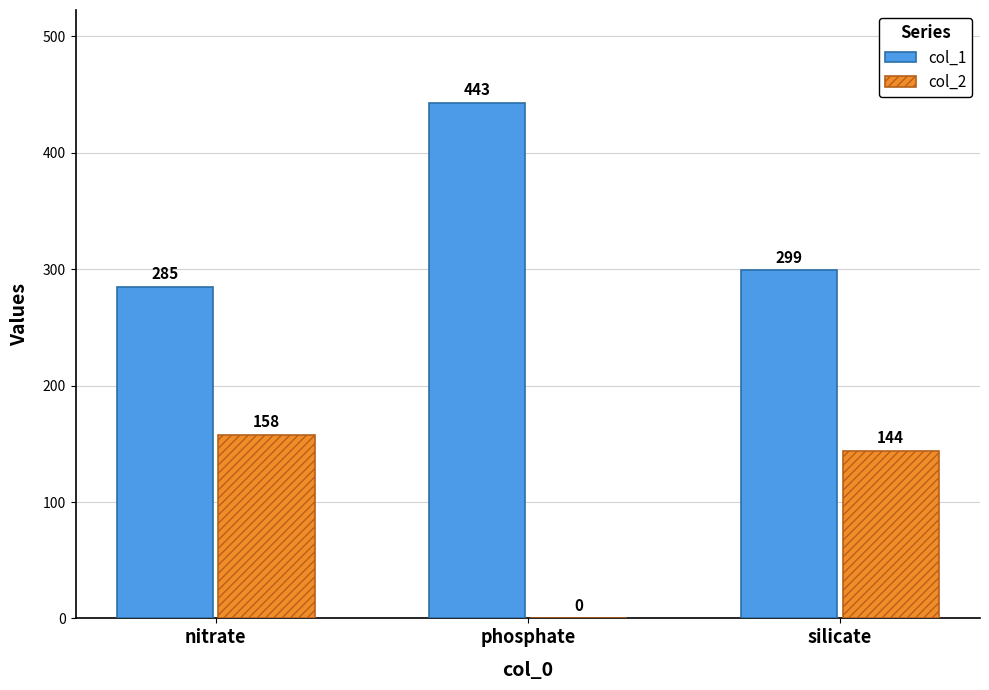

What is the highest value of the col_2 series?

158